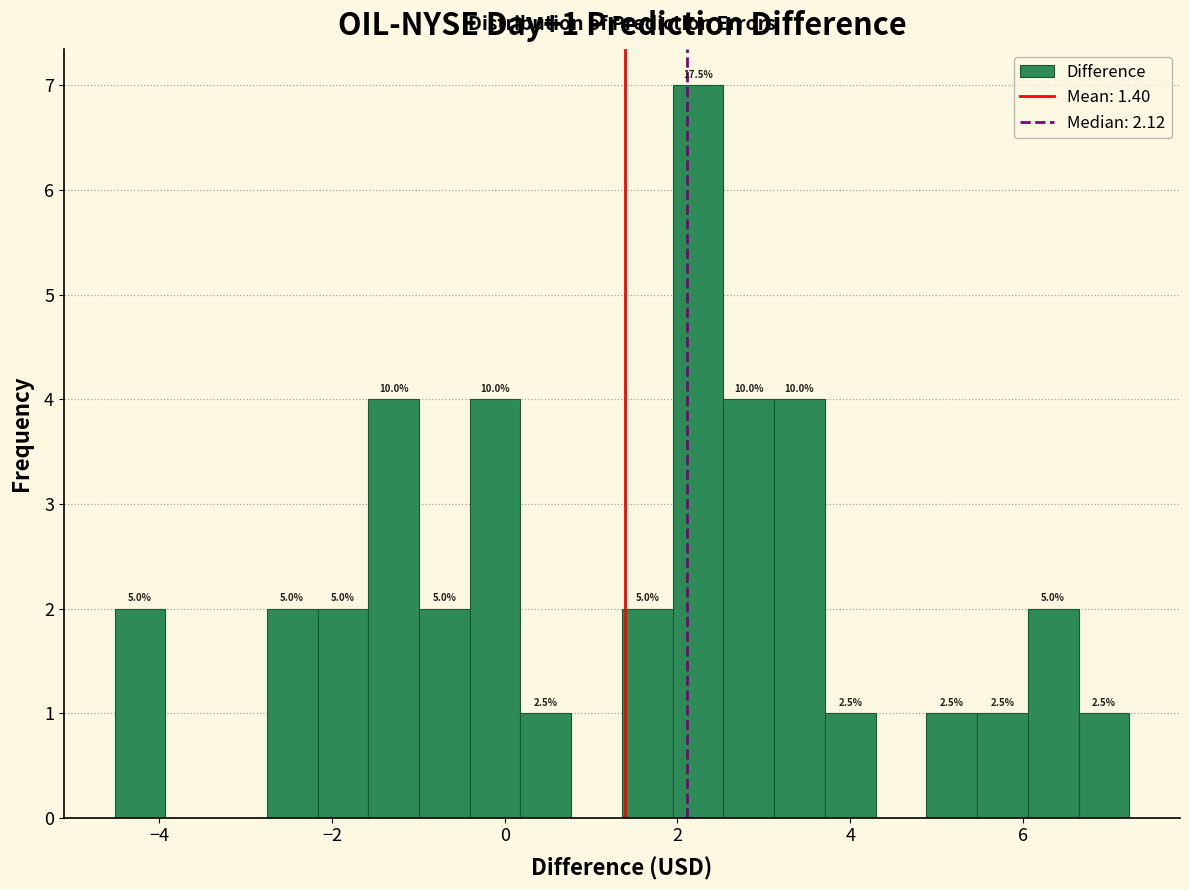

Around what value on the x-axis is the tallest bar? Give the approximate position of its centre, as read against the axis.

2.2